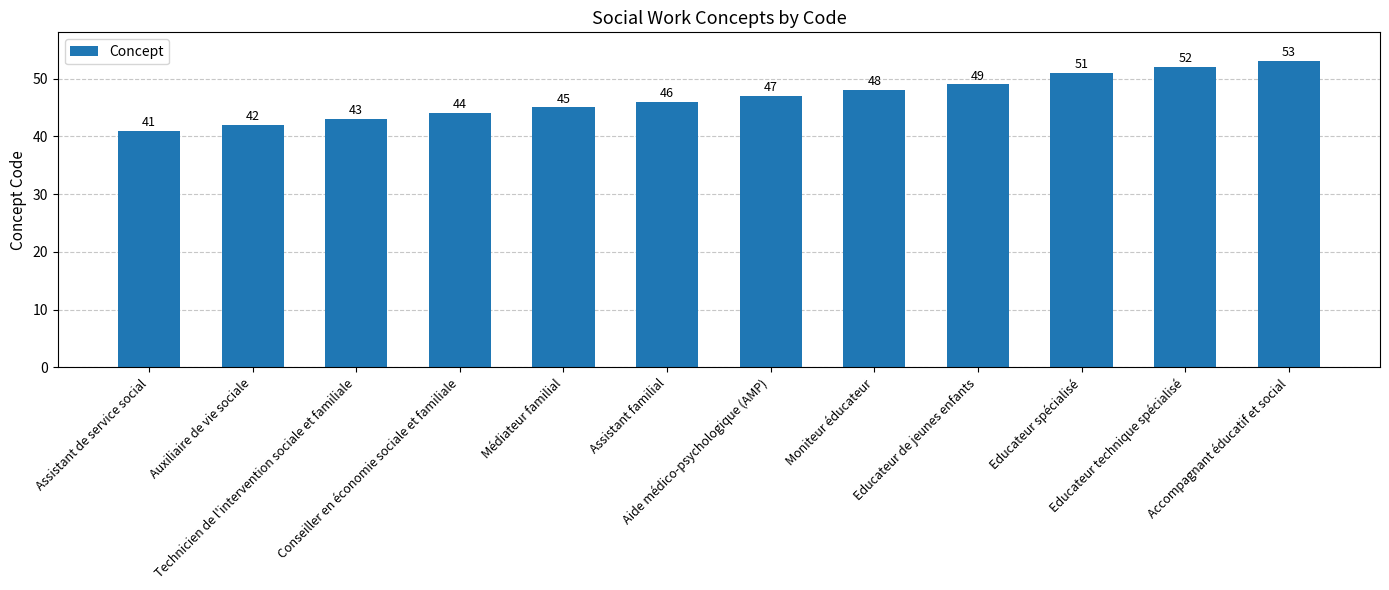

What is the label of the 2nd bar from the right?

Educateur technique spécialisé